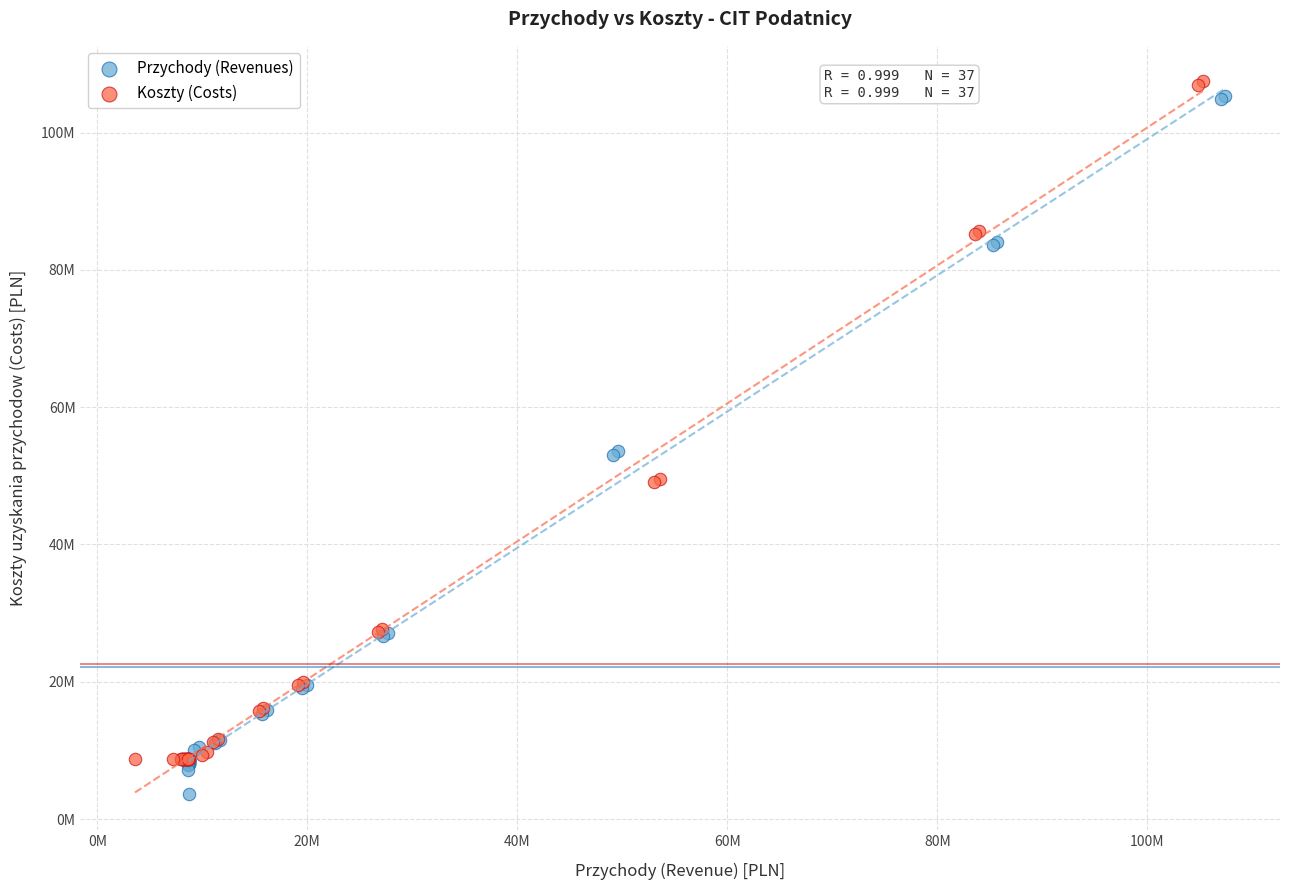

Which series has the widest spread of Y values?

Przychody (Revenues)